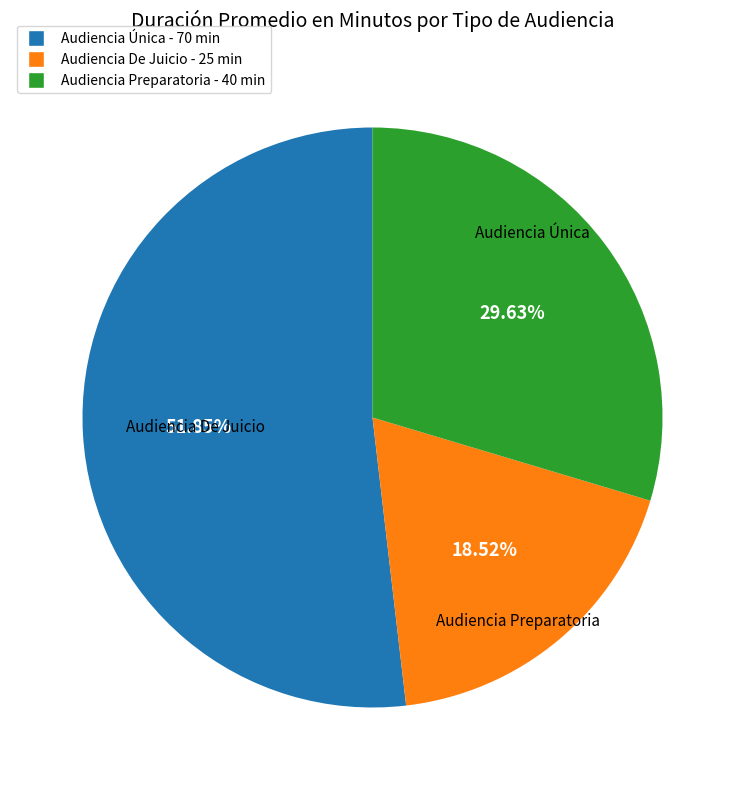

Is it true that Audiencia Preparatoria is 30% of the pie?

True